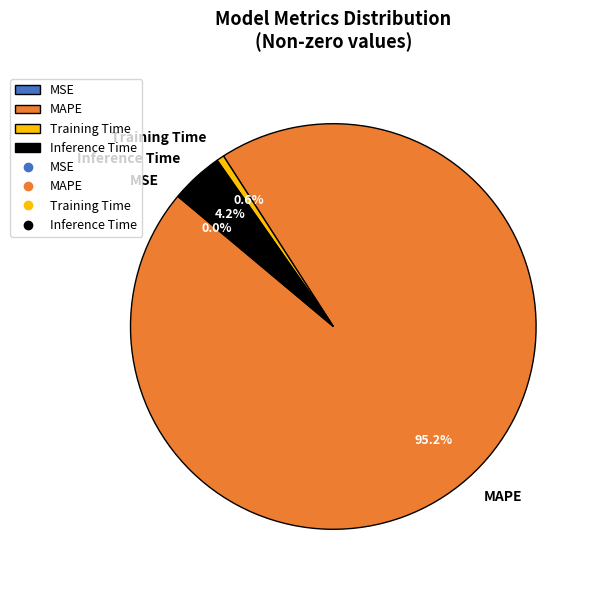

Is MAPE the majority of the pie?

Yes